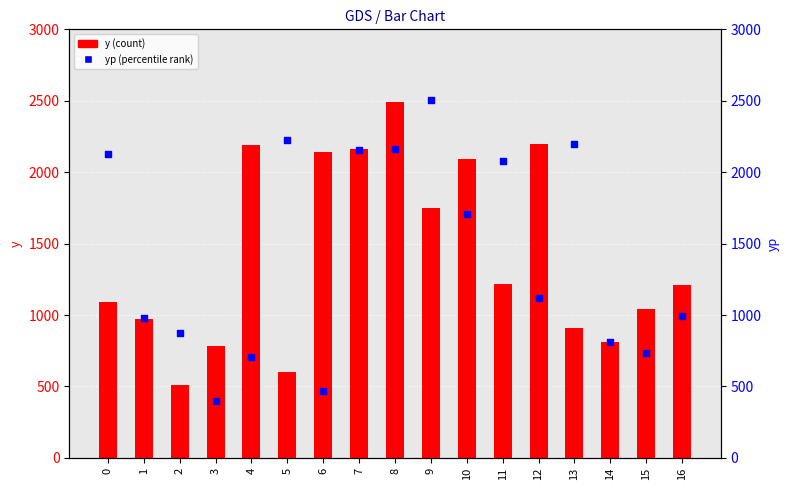

Is the value of yp at 1 greater than the value of y at 12?

No